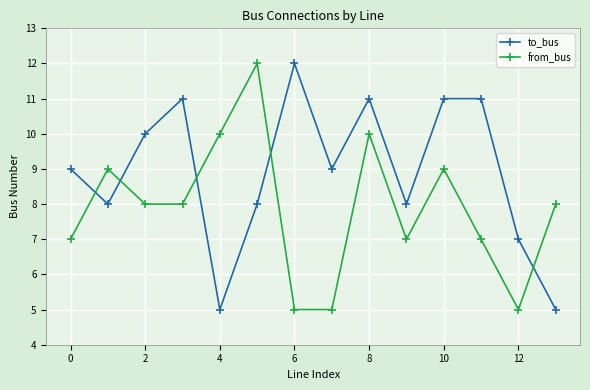

Does the chart display data point markers on the line(s)?

Yes